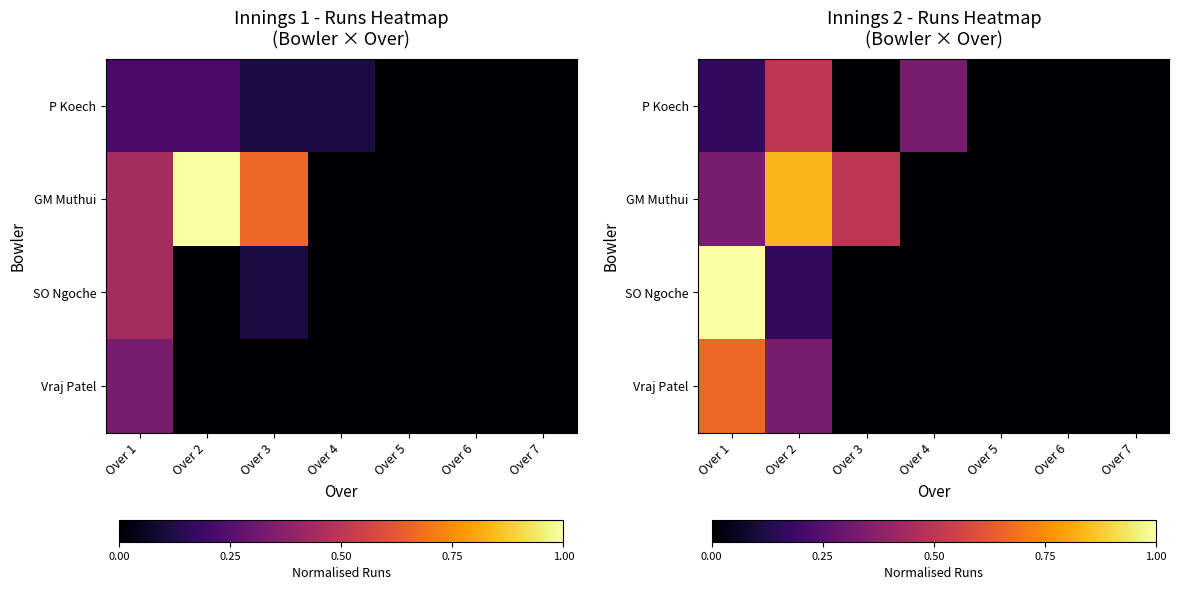

What is the greatest value displayed?

1.0